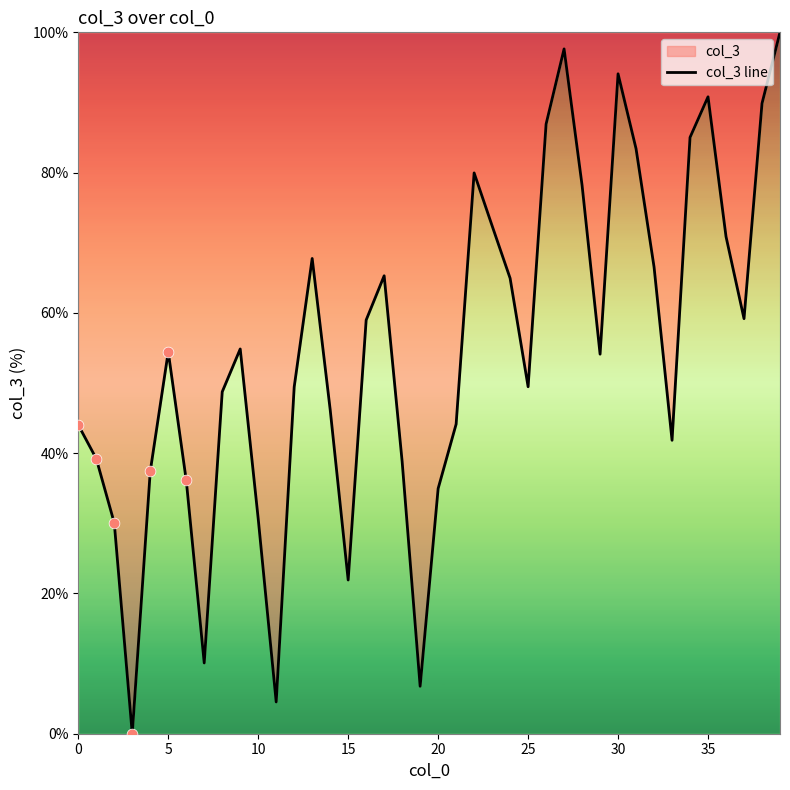

What is the change in value from 22 to 24?

-15.0